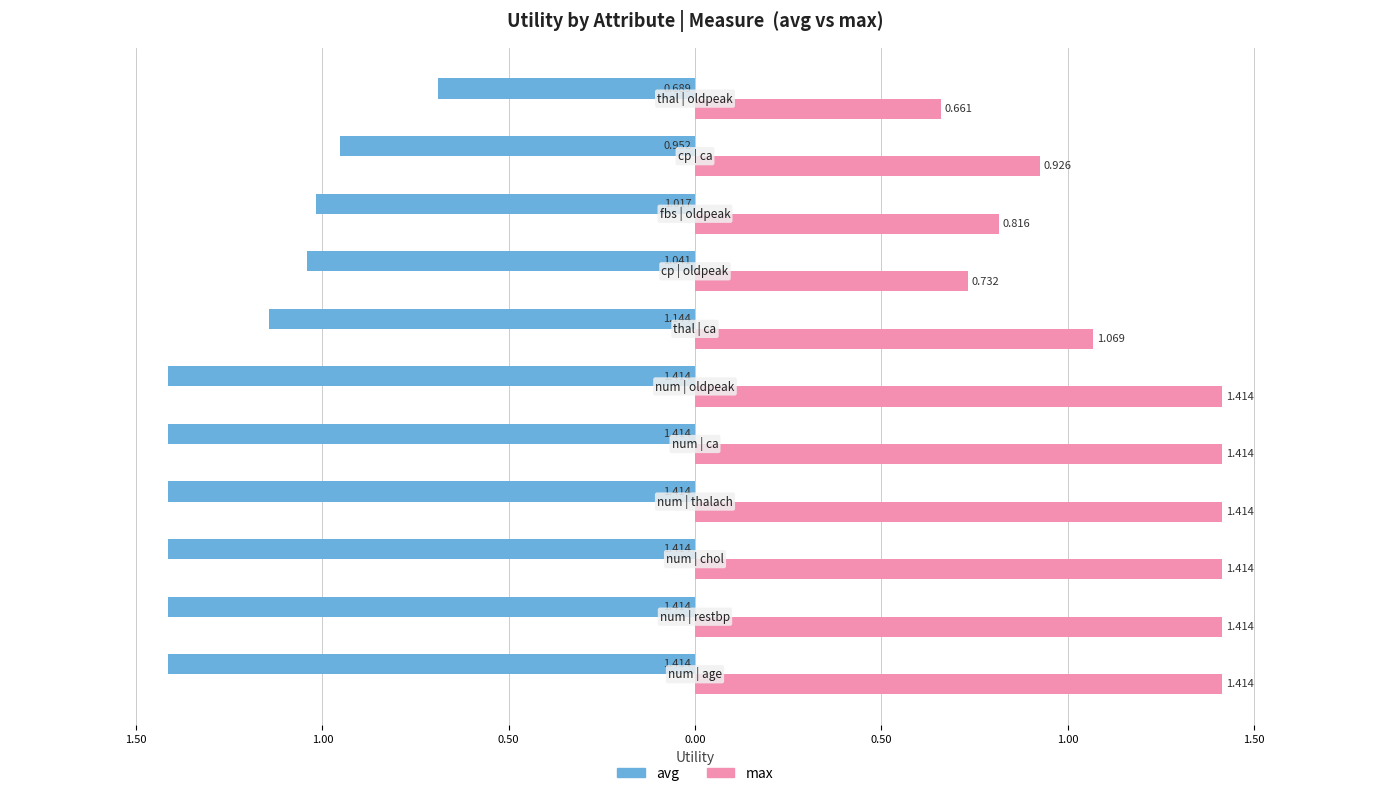

What are all the series names shown in the legend?

avg, max